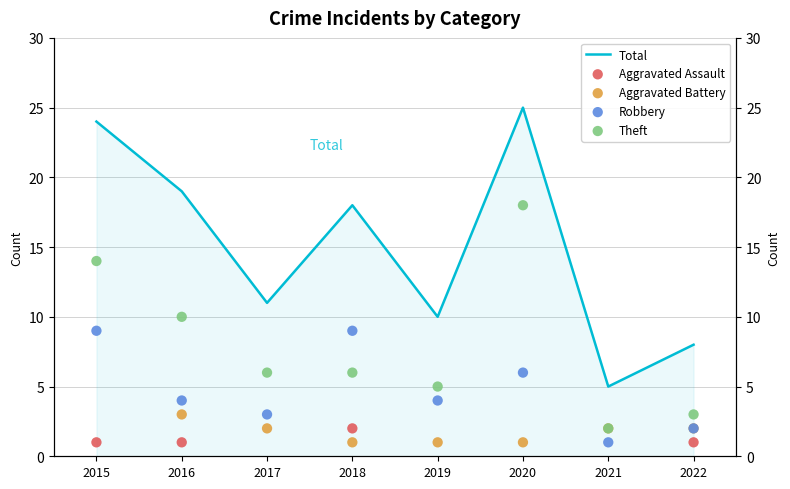

Which series has the largest total across all categories?

Total